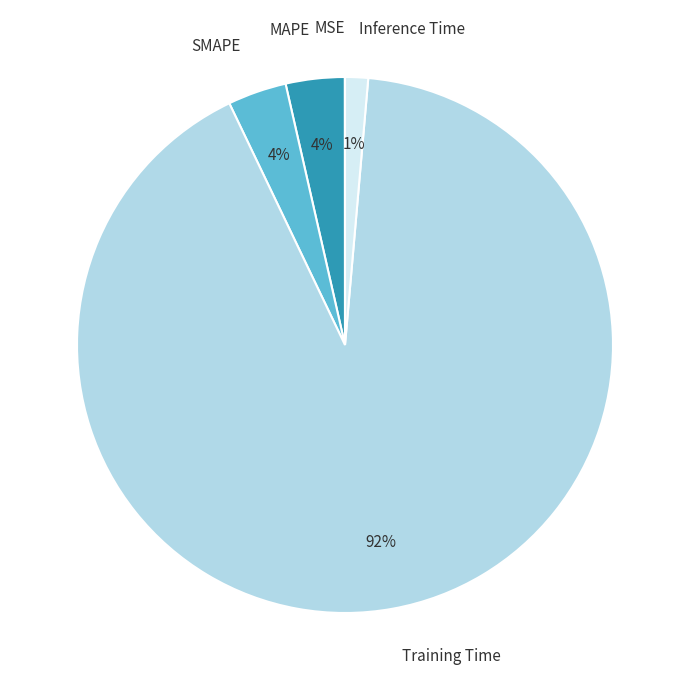

Between Inference Time and SMAPE, which is larger?

SMAPE